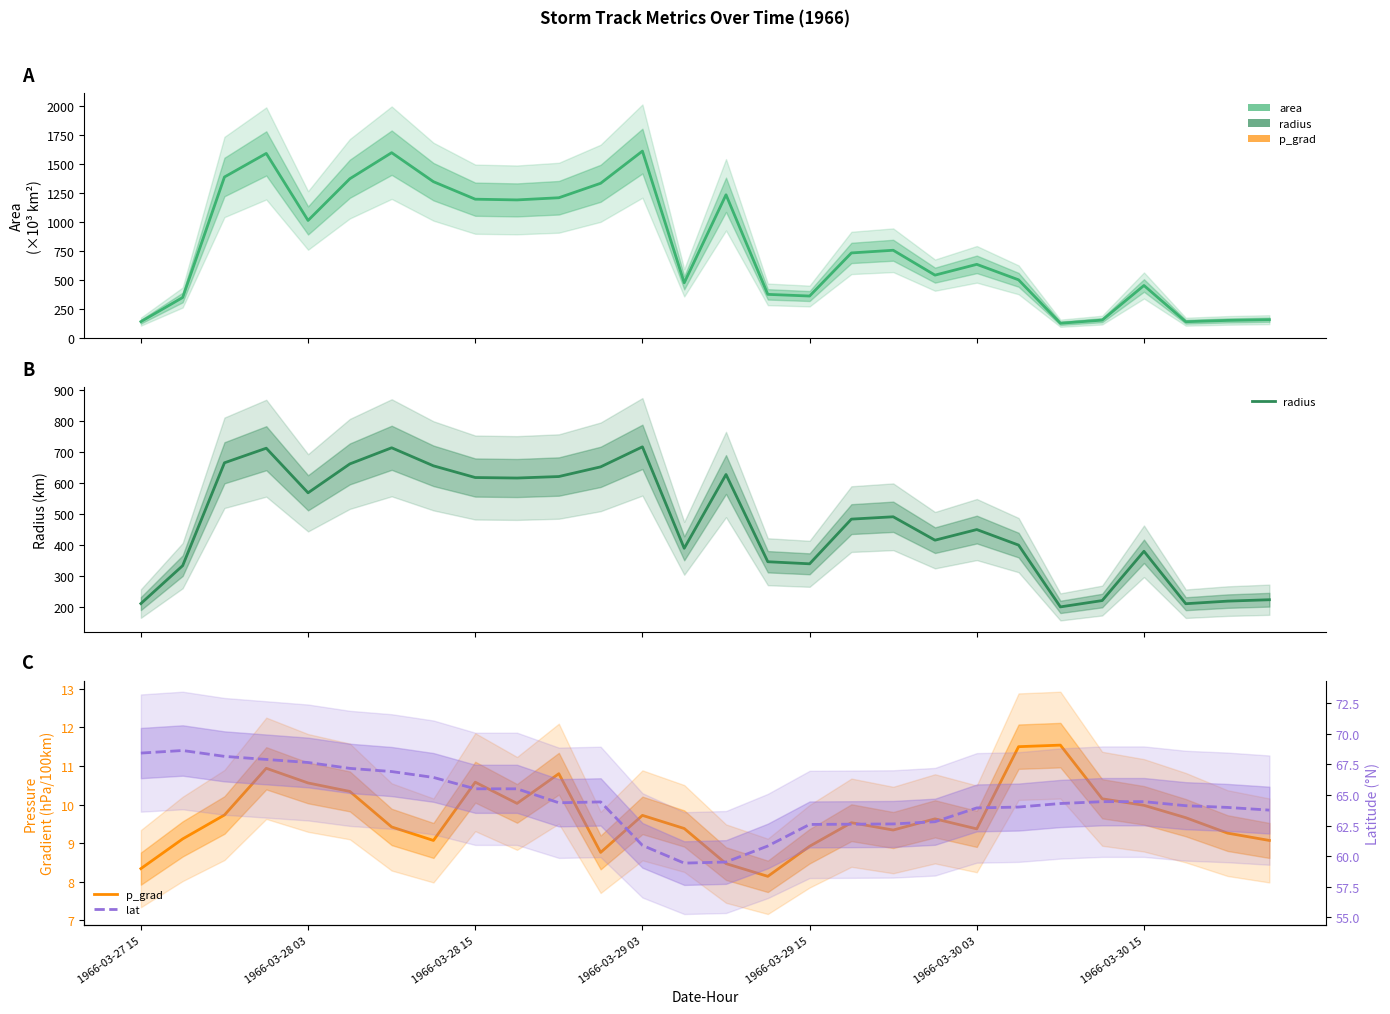

Rank the series by their maximum value, from highest to lowest.

area, radius, lat, p_grad